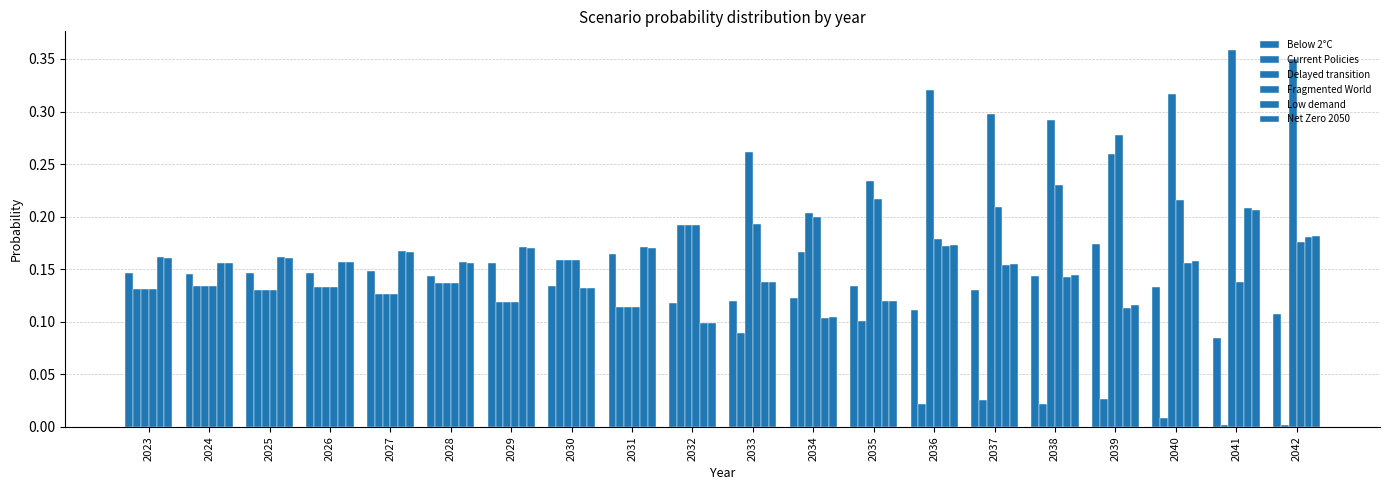

How many groups of bars are there?

20